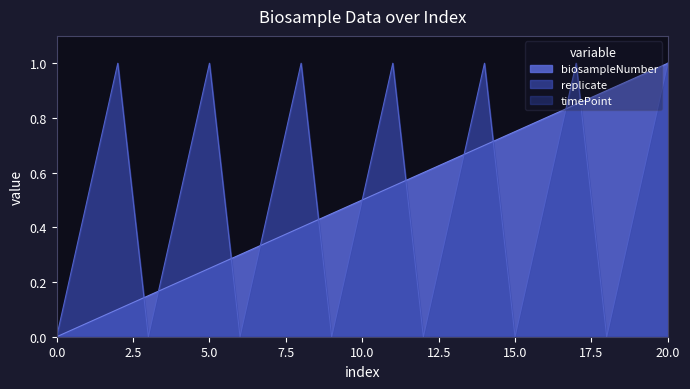

At which category is the sum across all series the highest?

20.0